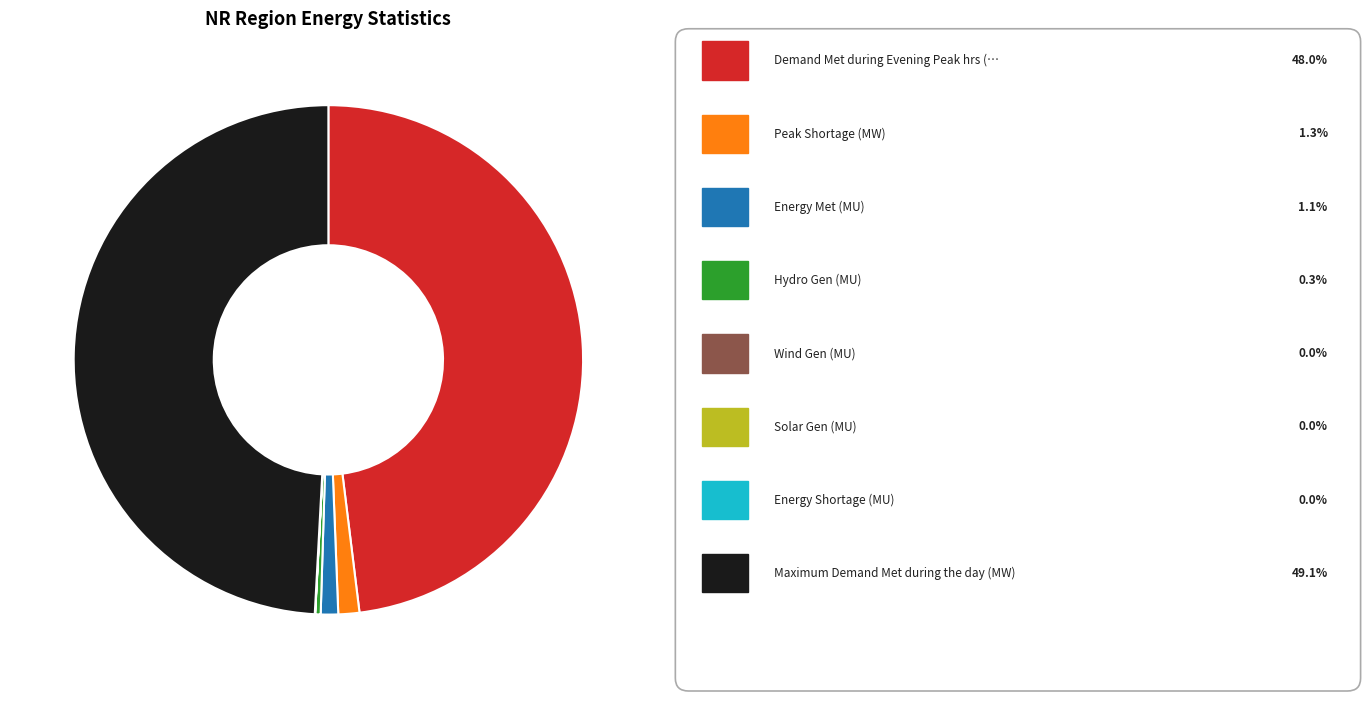

Is there any slice that represents more than half of the pie?

No